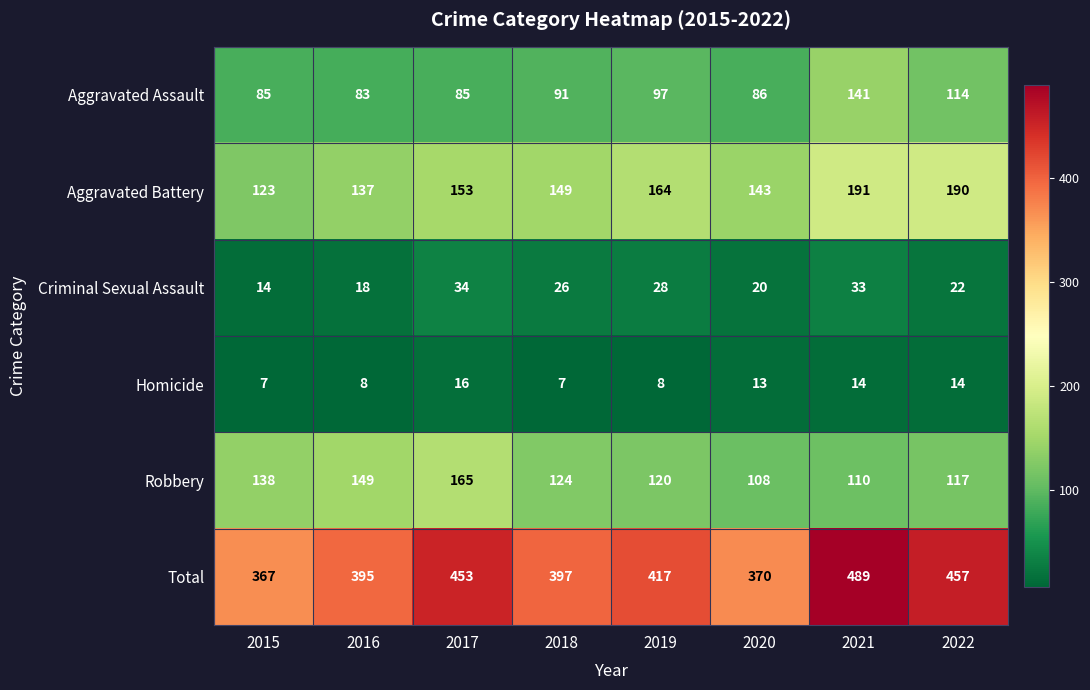

At which label does Total first exceed 417?

2017